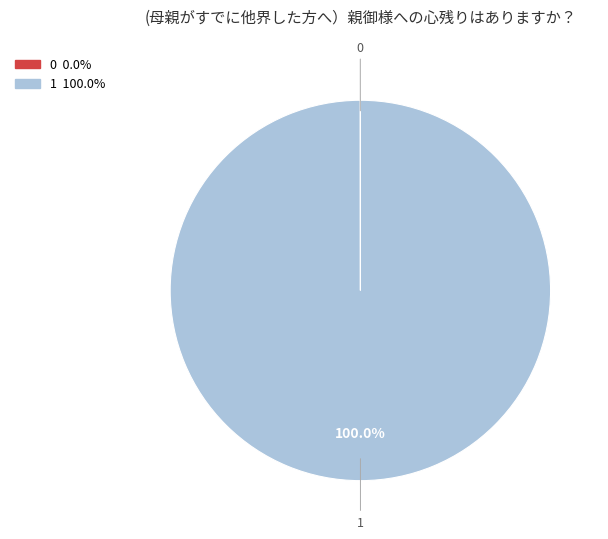

Which slice is the largest?

1